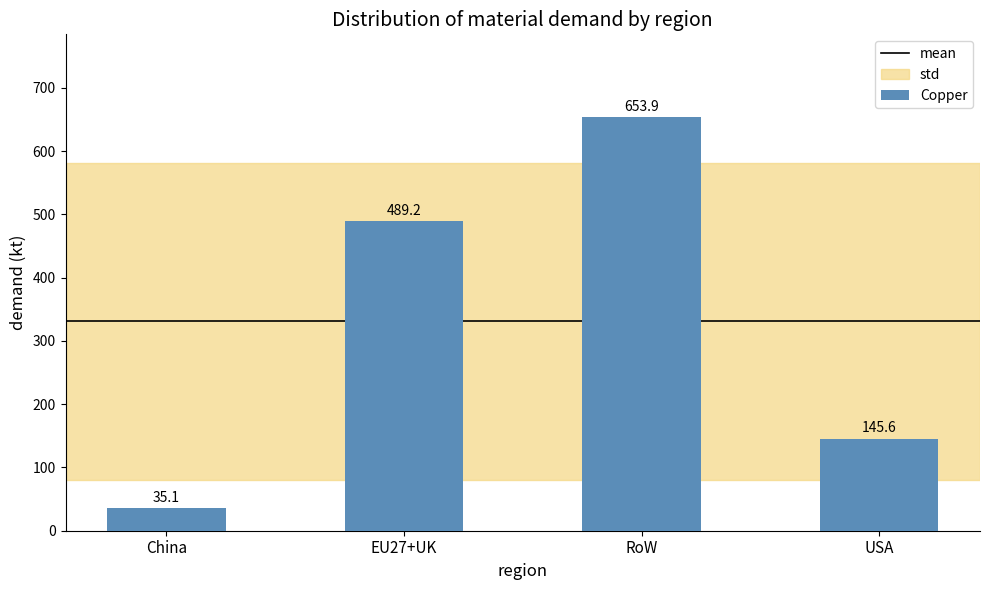

Rank the categories by value from lowest to highest.

China, USA, EU27+UK, RoW